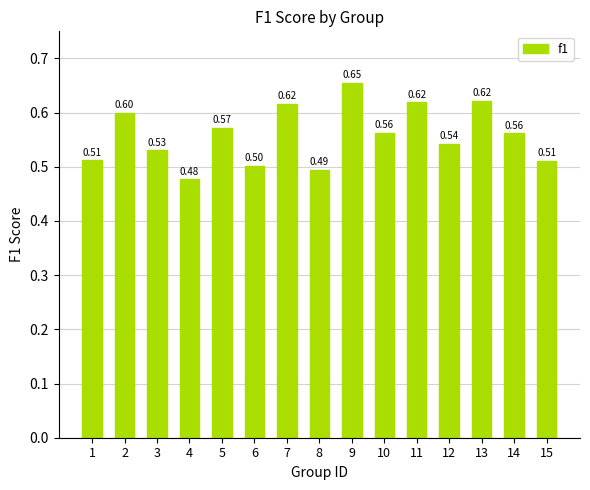

What is the change in value from 6 to 9?

+0.2